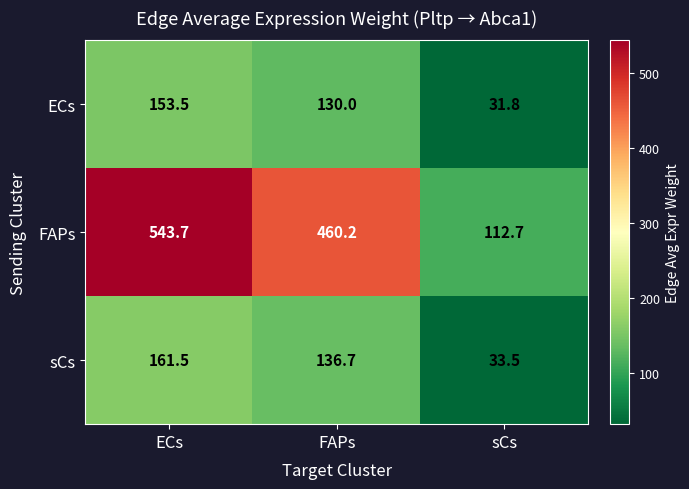

At how many categories does at least one series exceed 454?

2